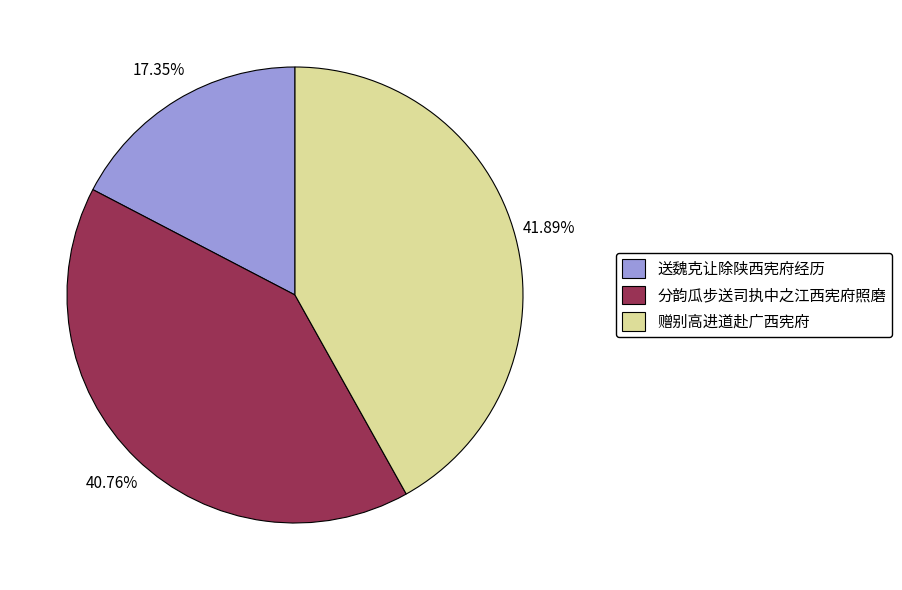

Rank the categories by value from lowest to highest.

送魏克让除陕西宪府经历, 分韵瓜步送司执中之江西宪府照磨, 赠别高进道赴广西宪府